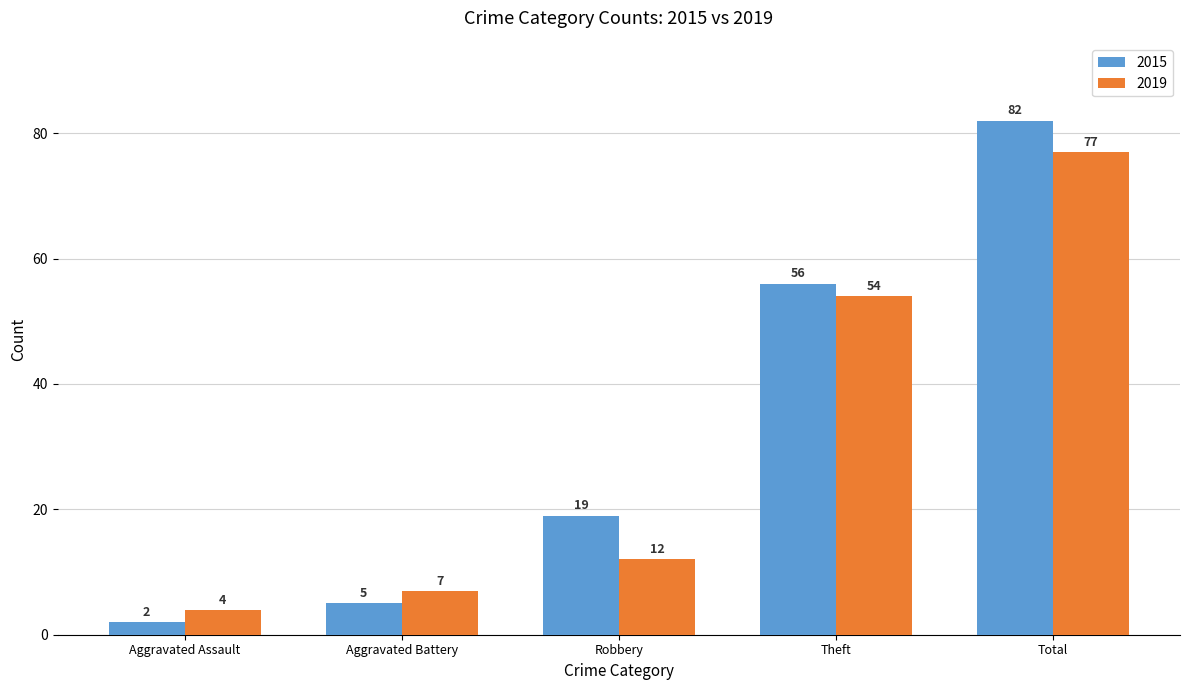

At which label is 2015 closest to 42?

Theft